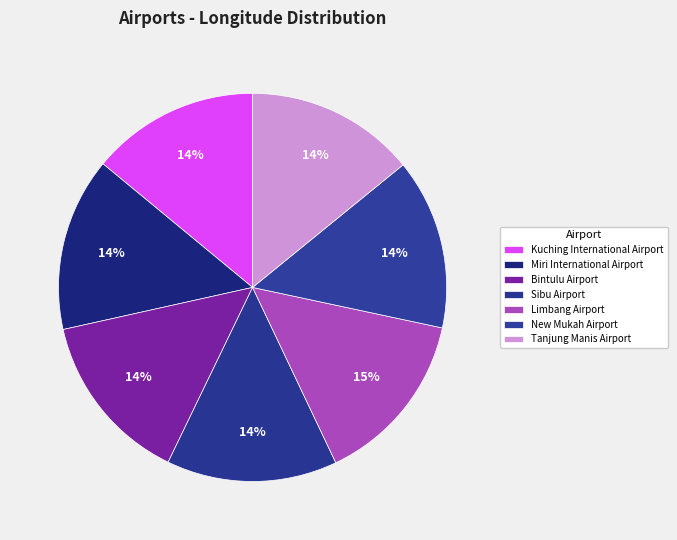

What percentage is the Bintulu Airport slice, to the nearest percent?

14%